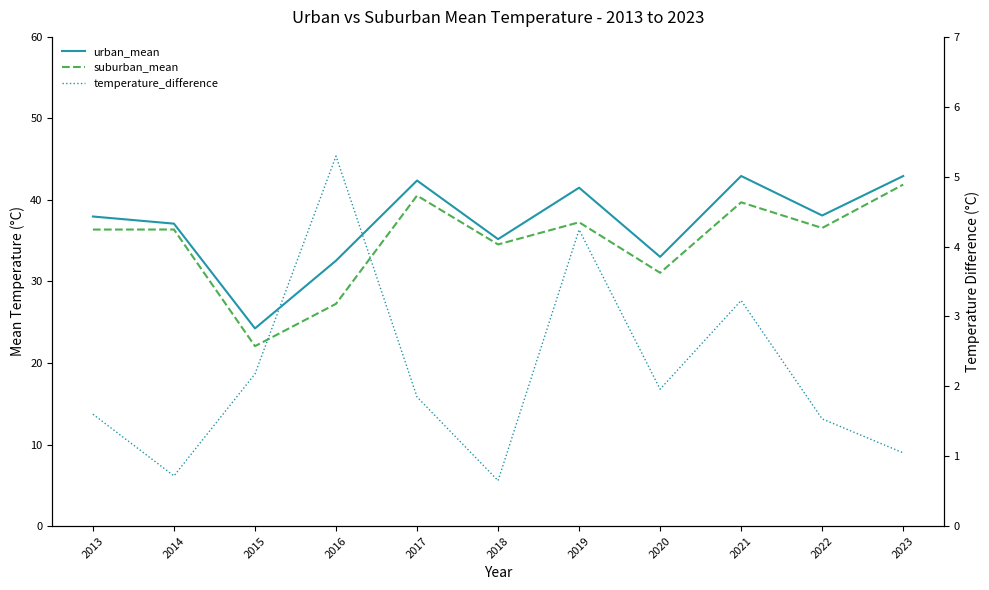

True or false: suburban_mean and urban_mean cross at least once.

False